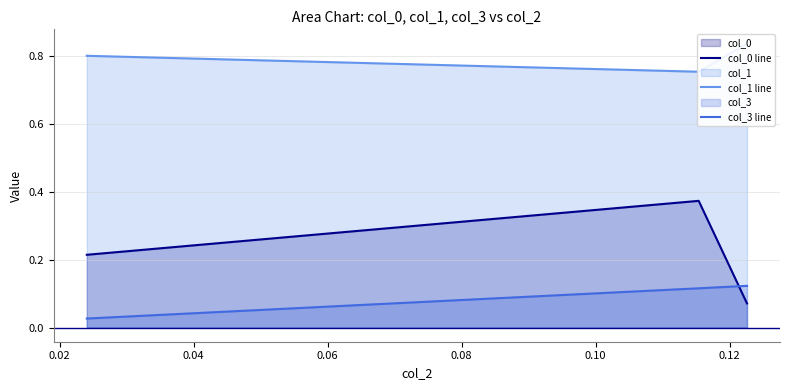

The value of col_0 line at 0.02 is 0.2. True or false?

False